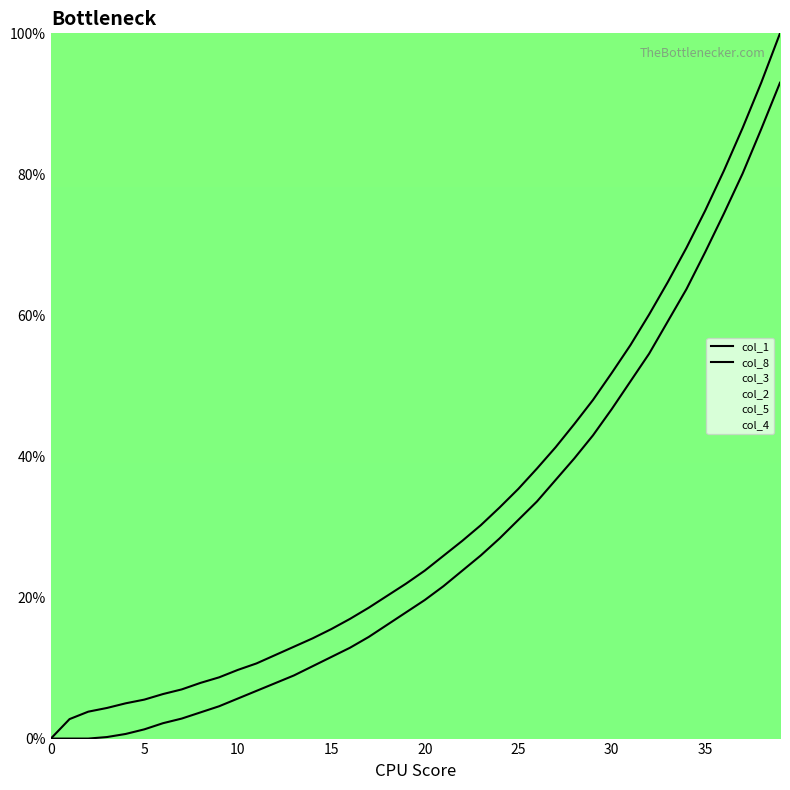

Between 20 and 9, which series saw the biggest shift?

col_8